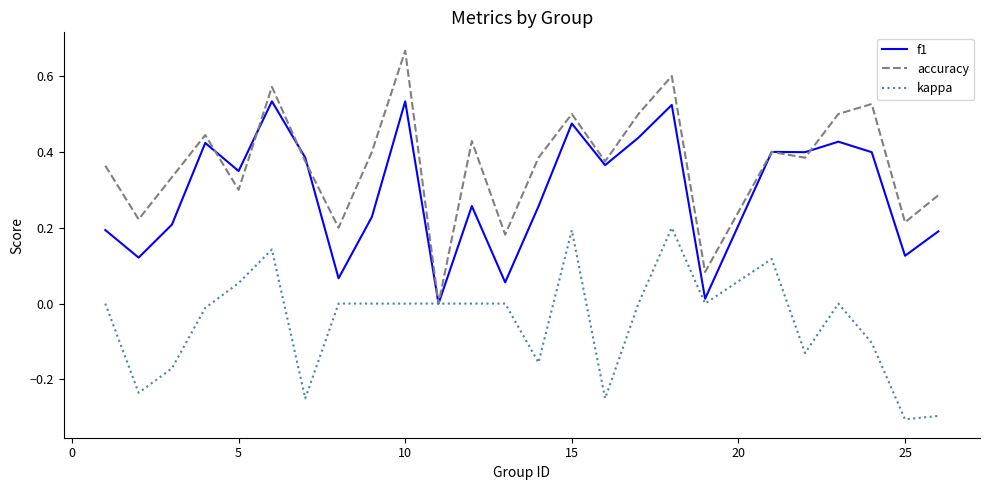

What is the minimum value for kappa?

-0.3